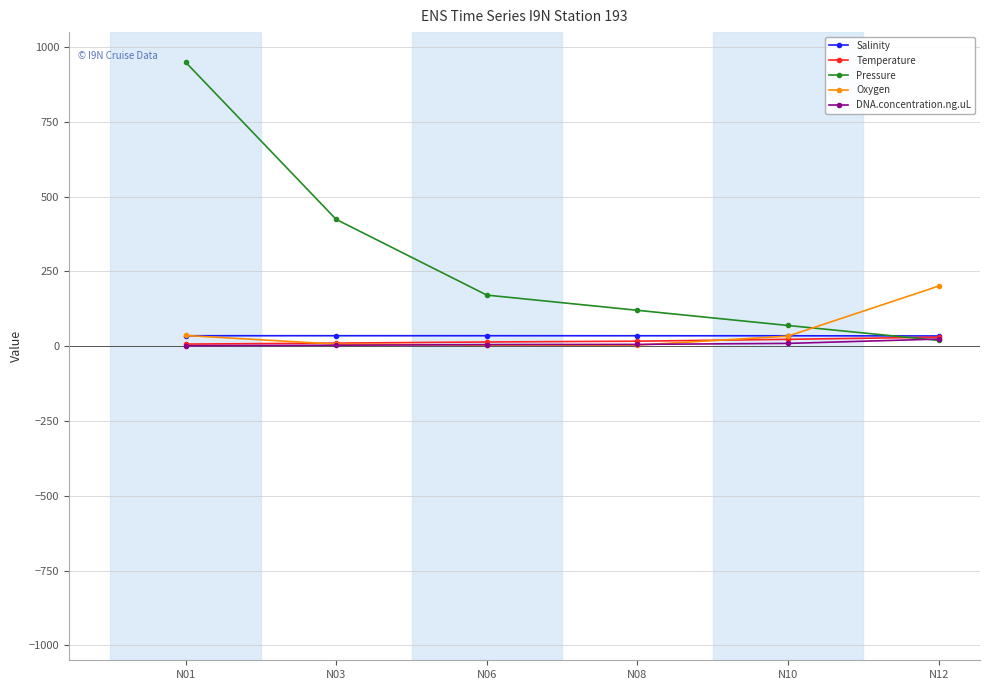

The DNA.concentration.ng.uL series shows 5.3 at N06. True or false?

True